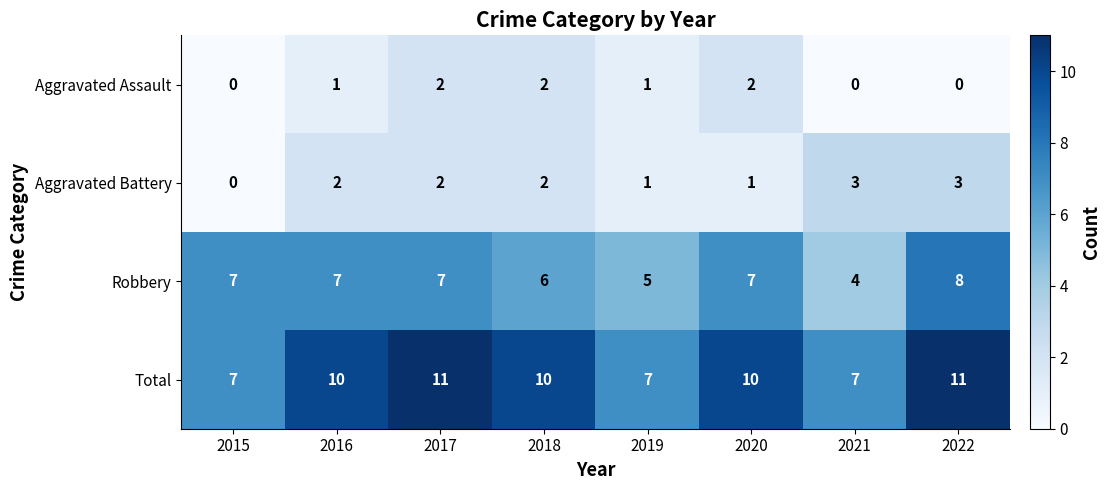

Which series changed the most between 2017 and 2019?

Total